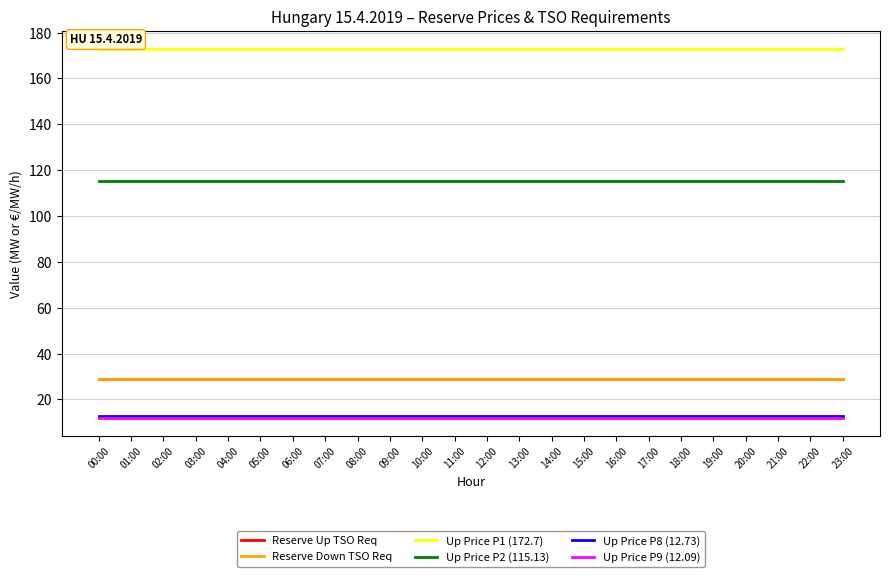

Which series has the widest spread of values?

Reserve Up TSO Req